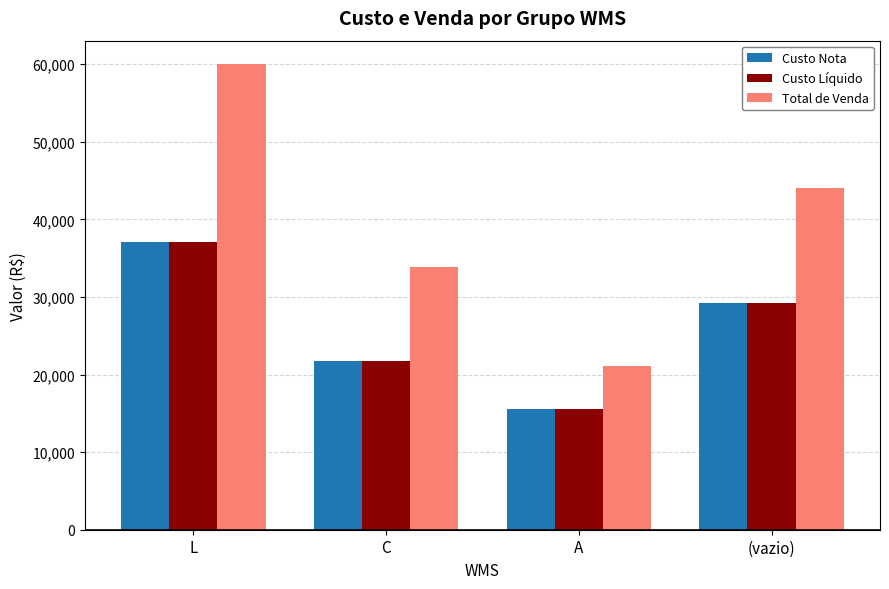

List the labels in order of Custo Líquido value, largest first.

L, (vazio), C, A